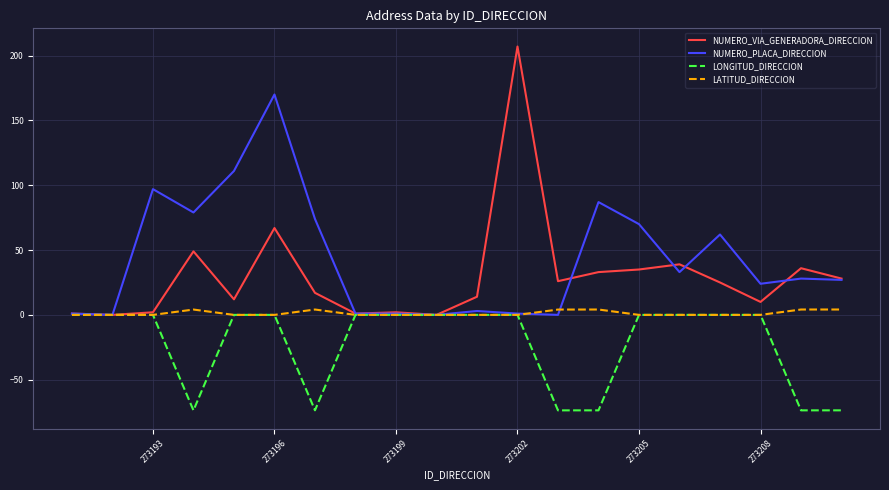

Which series has the largest total across all categories?

NUMERO_PLACA_DIRECCION